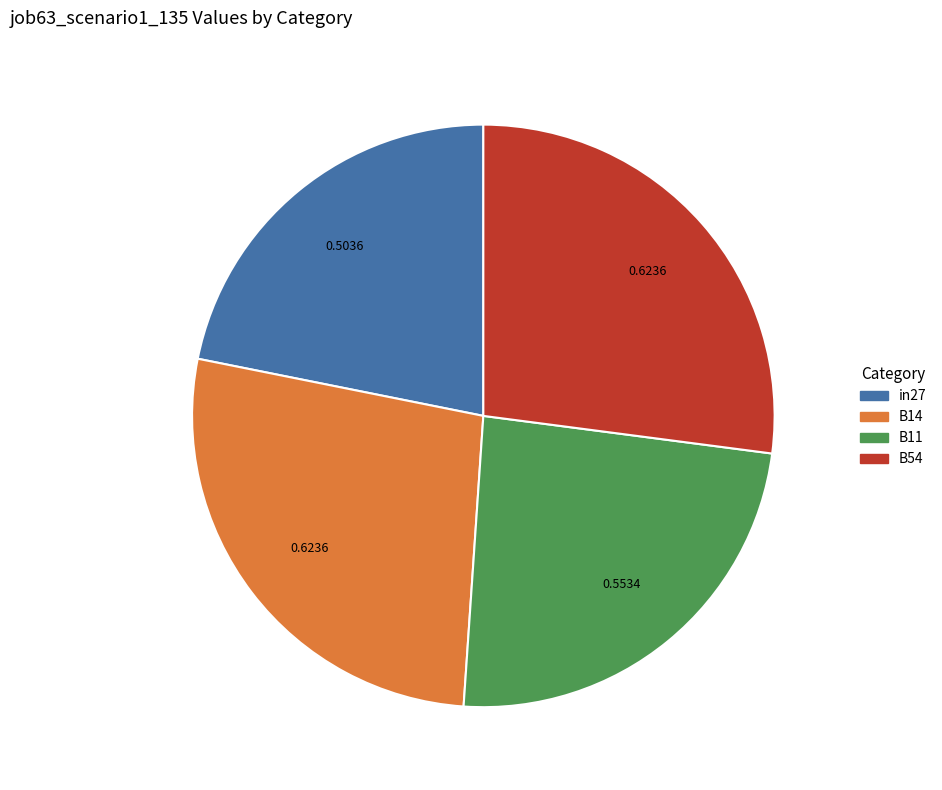

Does any single category account for the majority?

No